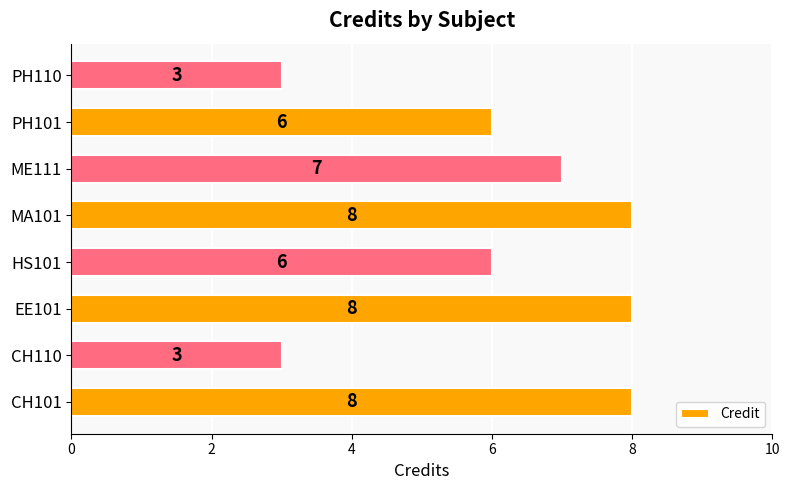

Which has a higher value, CH110 or MA101?

MA101